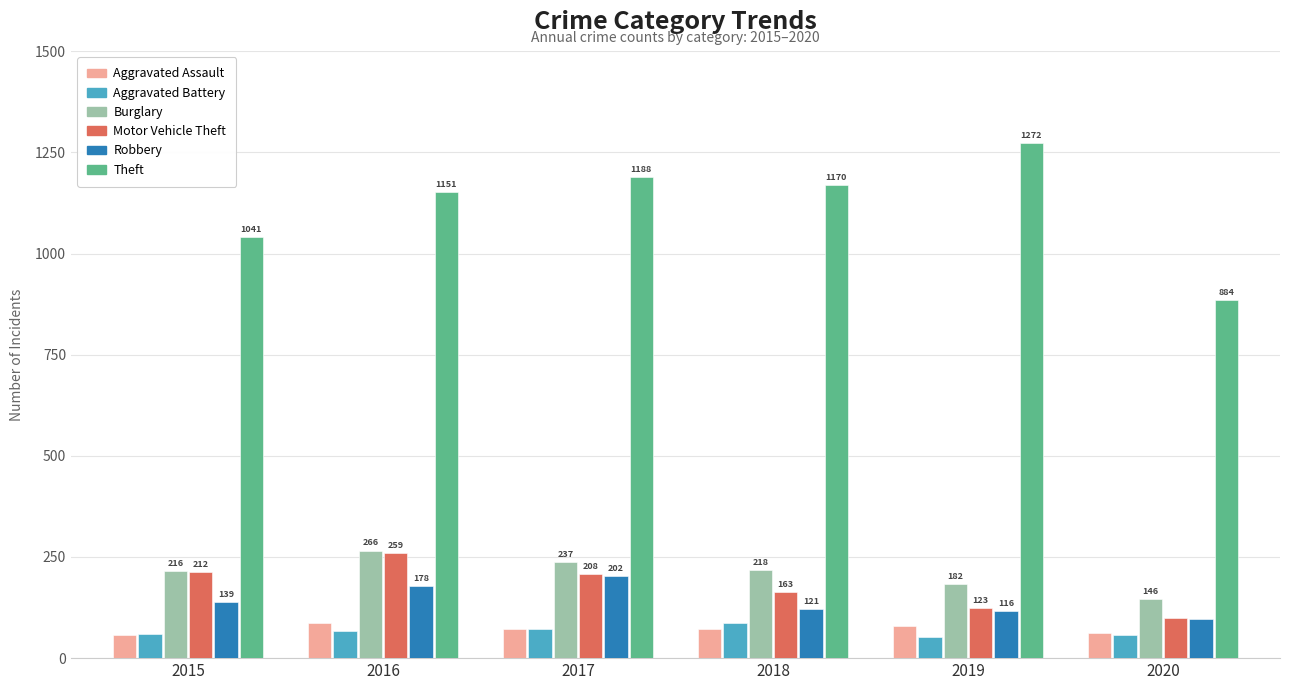

What is the total value across all series at 2019?

1826